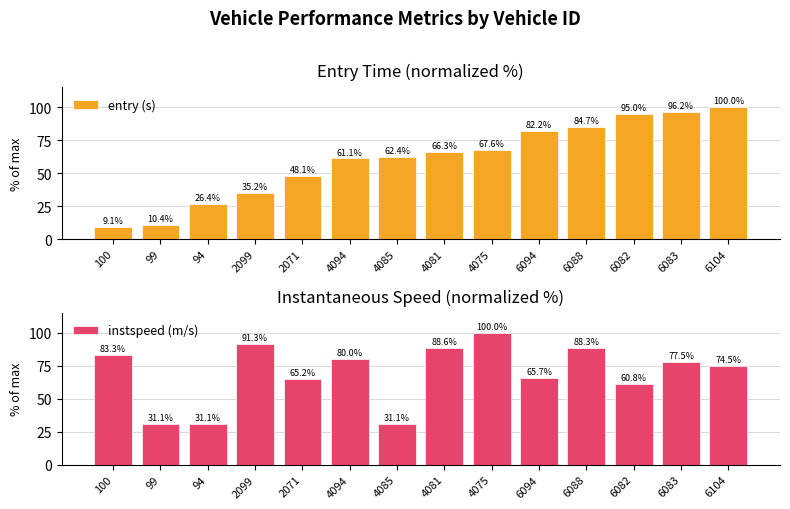

True or false: instspeed (m/s) has a value of 94.5 at 6082.

False